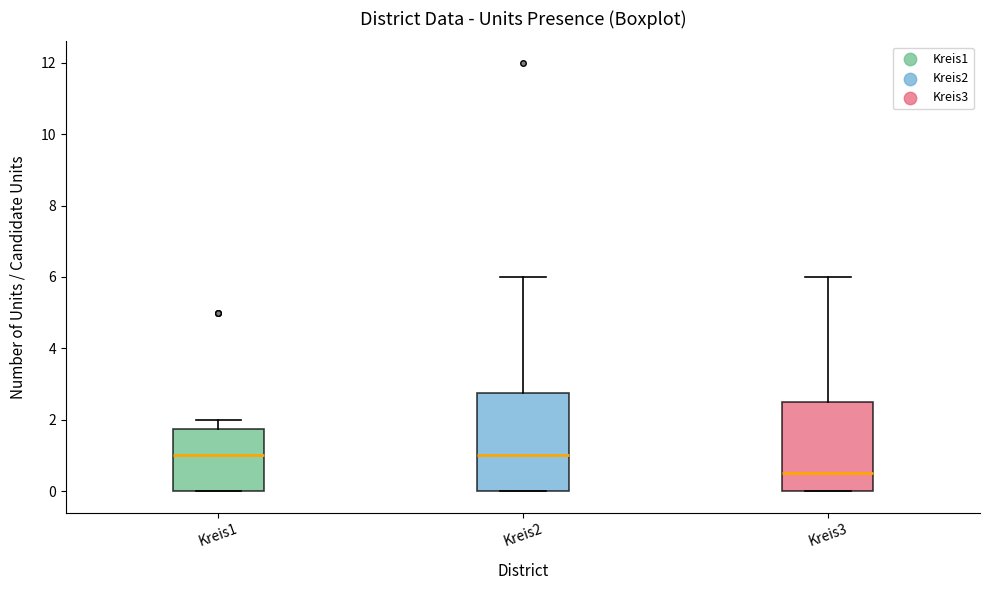

Reading left to right, transcribe this box plot: for each box, give where its median line is, the range the box spans, and where its two whiskers end, as read against the y-axis. The values are not printed on the chart, so give them approximately, as read against the axis.

Kreis1: median 1.0, box 0.0 to 1.8, whiskers 0.0 to 2.0
Kreis2: median 1.0, box 0.0 to 2.8, whiskers 0.0 to 6.0
Kreis3: median 0.6, box 0.0 to 2.6, whiskers 0.0 to 6.0